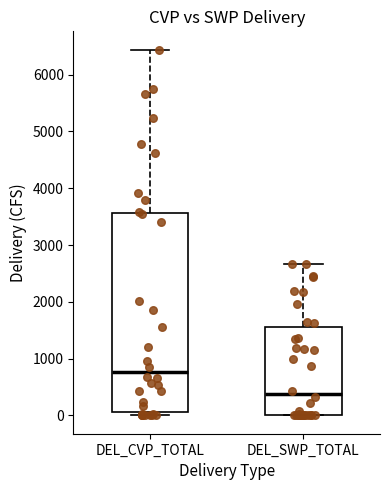

Where does the median line of the box for DEL_CVP_TOTAL sit on the y-axis? The values are not printed on the chart, so give them approximately, as read against the axis.

800